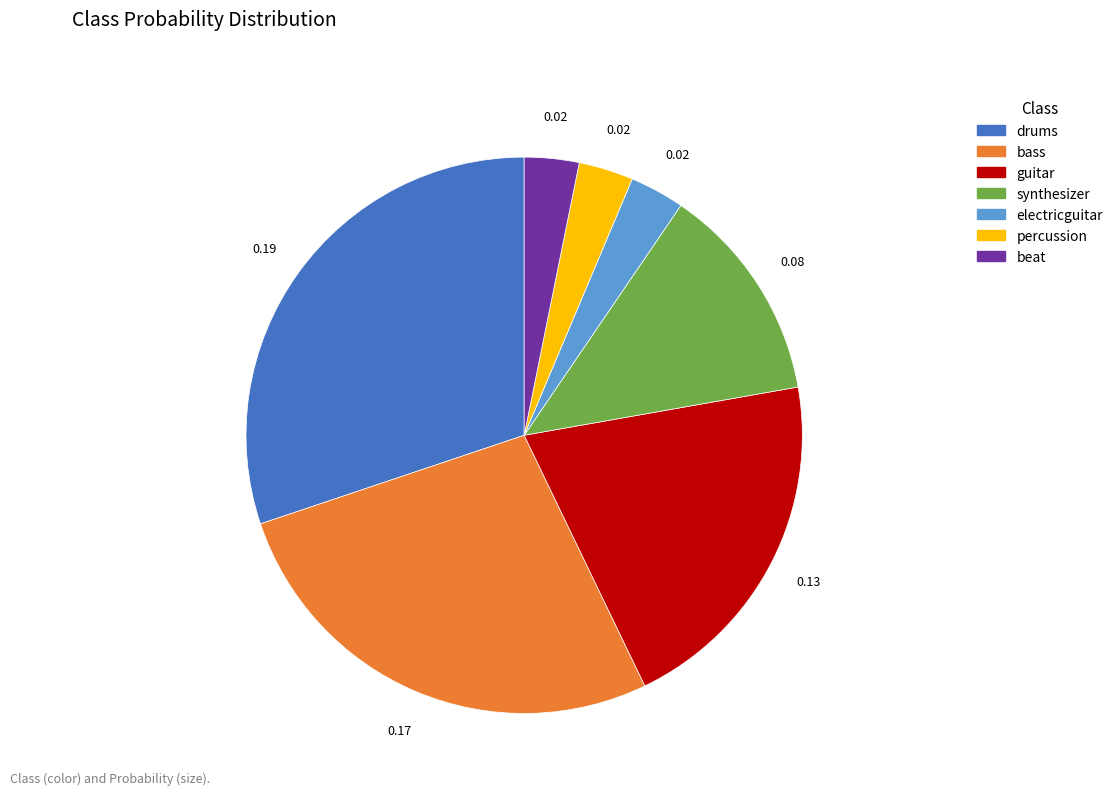

Does beat account for over 50% of the chart?

No